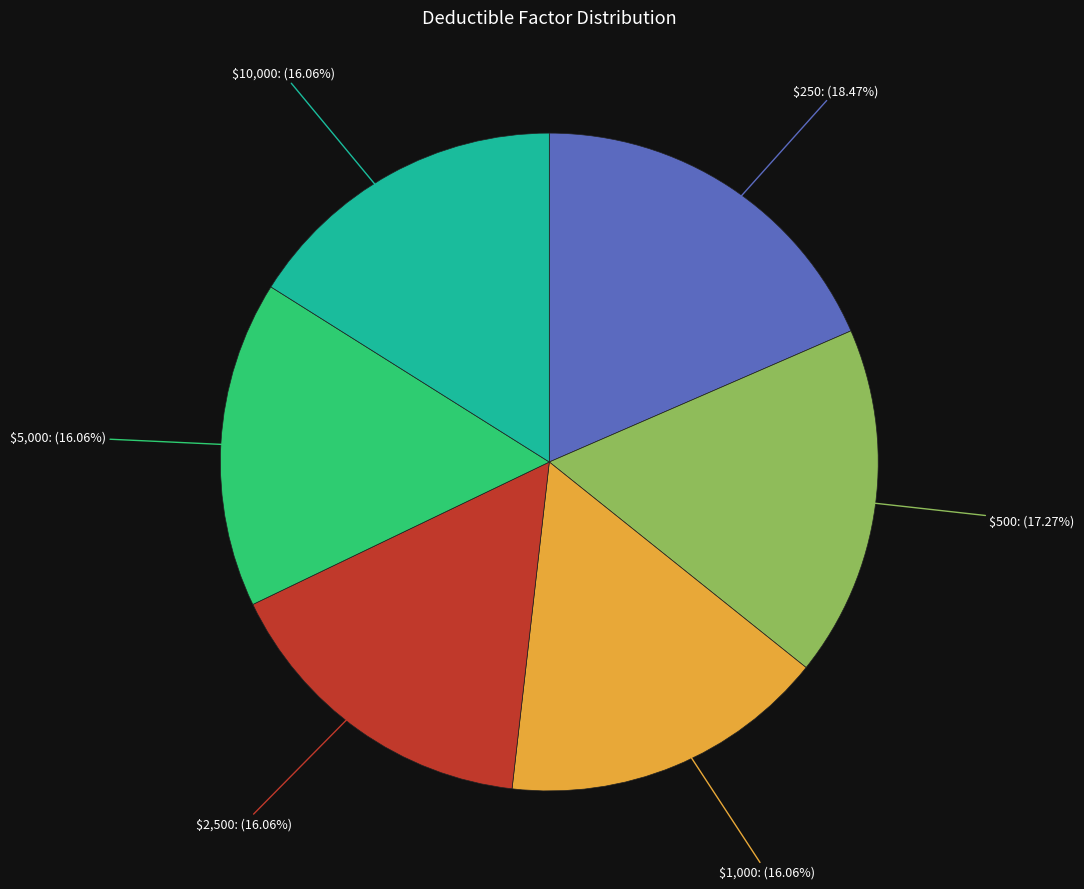

Is there any slice that represents more than half of the pie?

No